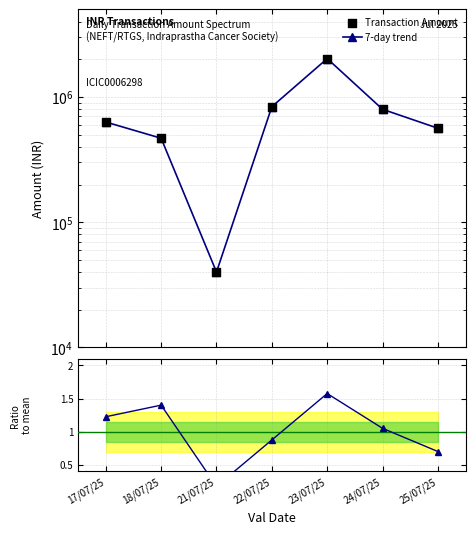

At how many categories does at least one series exceed 1406218?

1